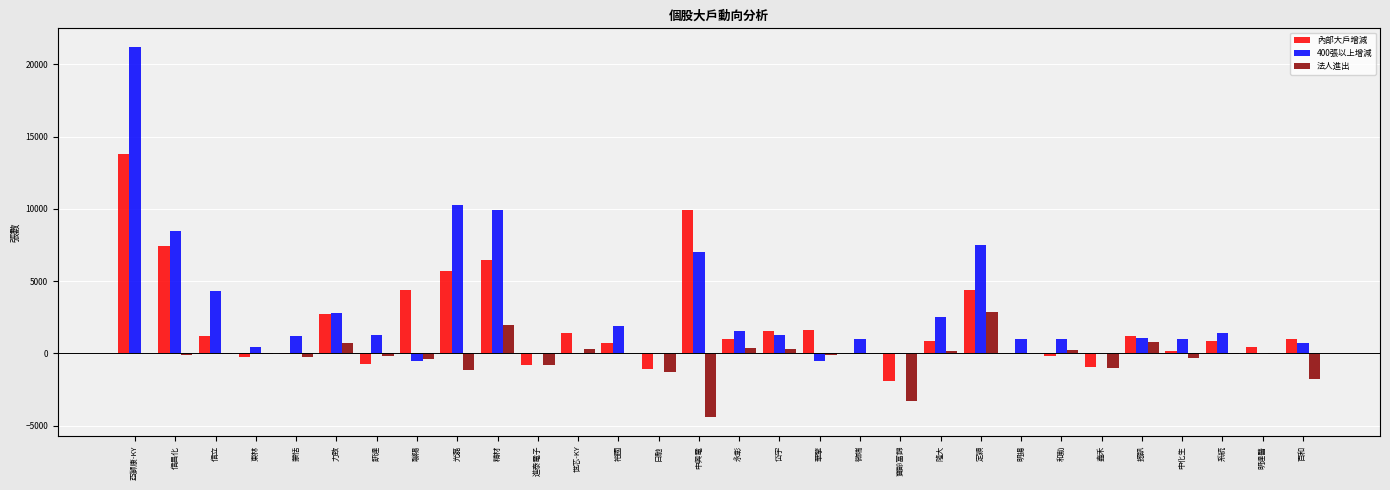

What is the greatest value displayed?

21217